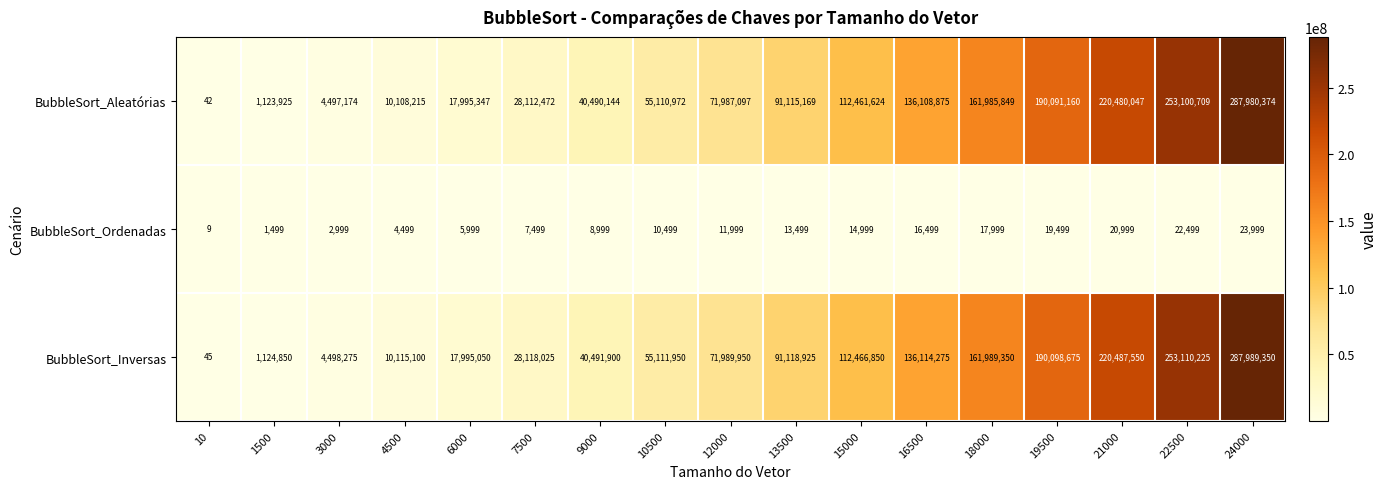

Is it true that BubbleSort_Ordenadas equals 5261 at 3000?

False